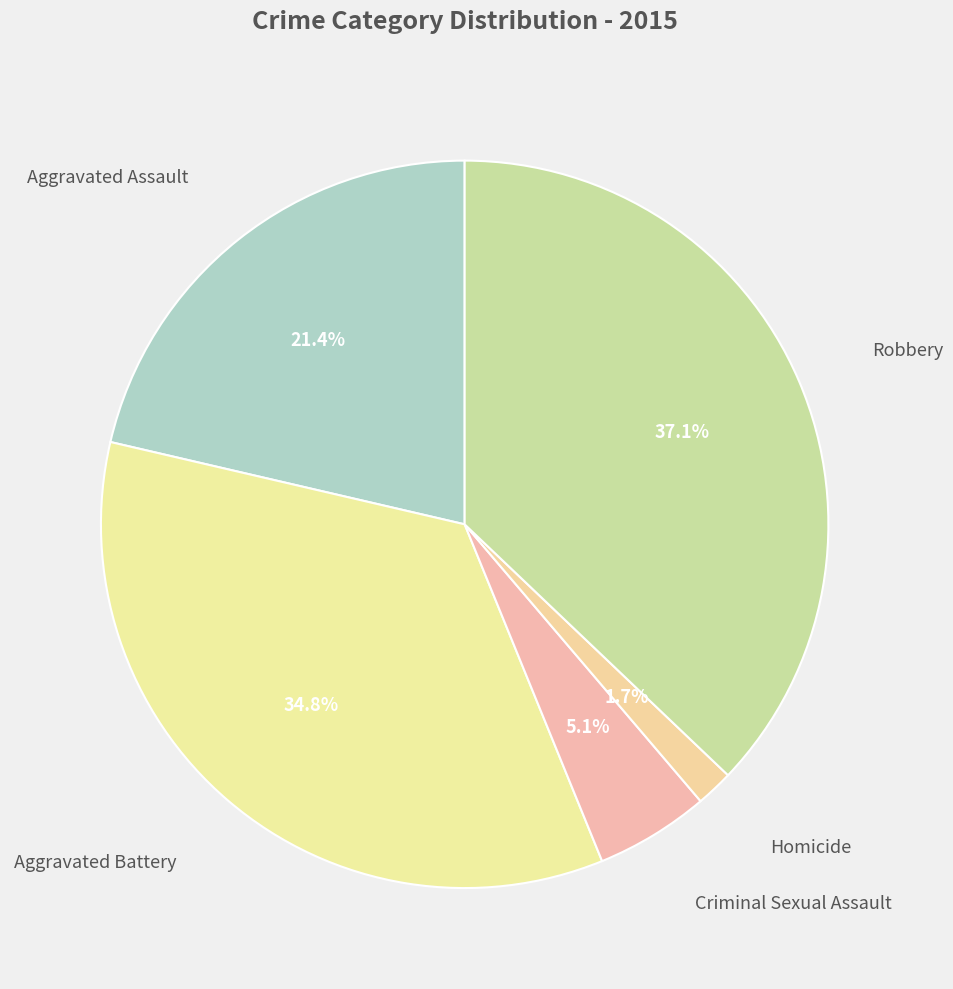

How many slices are in this pie chart?

5